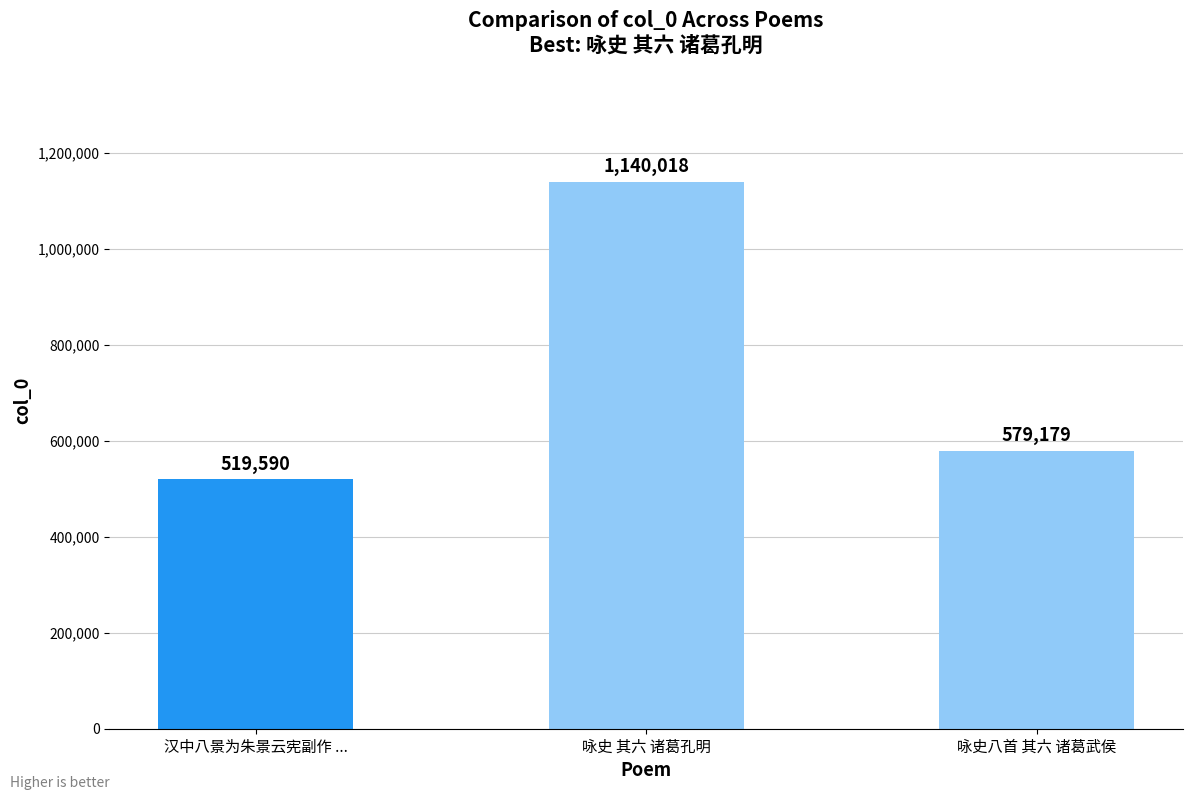

What is the average value?

746262